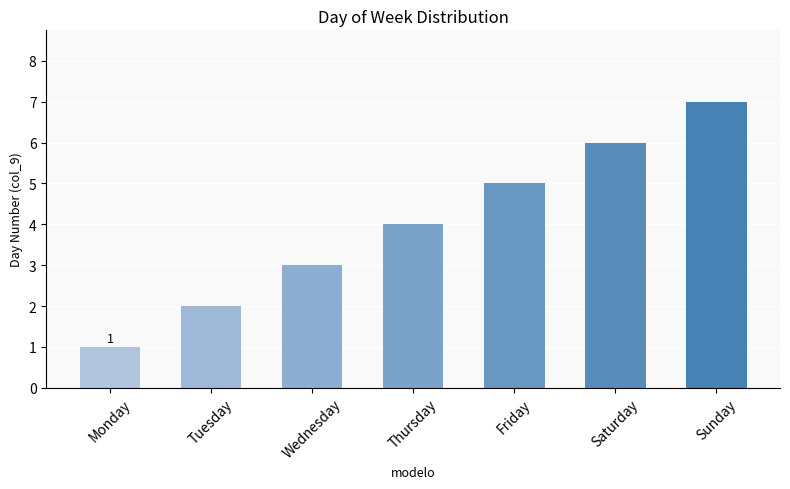

Reading right to left, transcribe all the data shown in this chart.

7	6	5	4	3	2	1